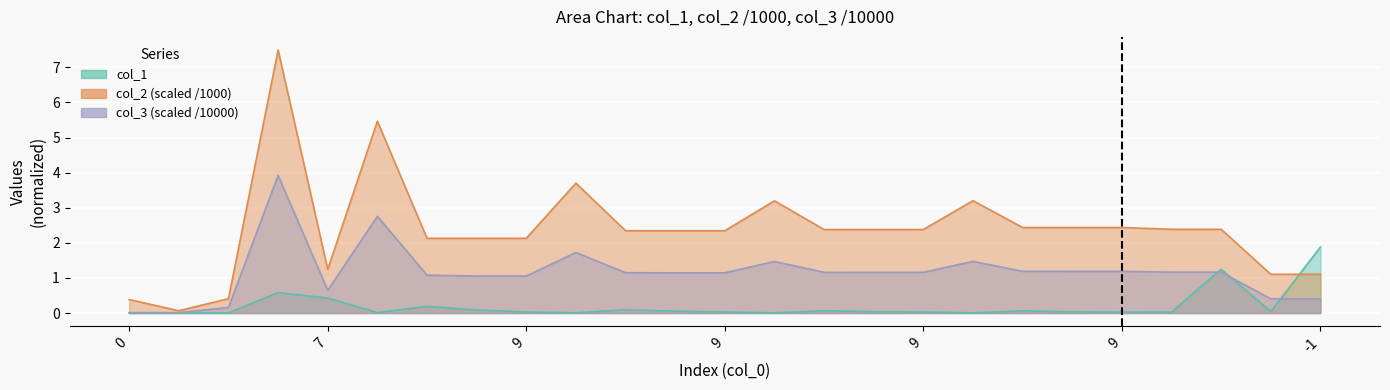

Does the chart display data point markers on the line(s)?

No